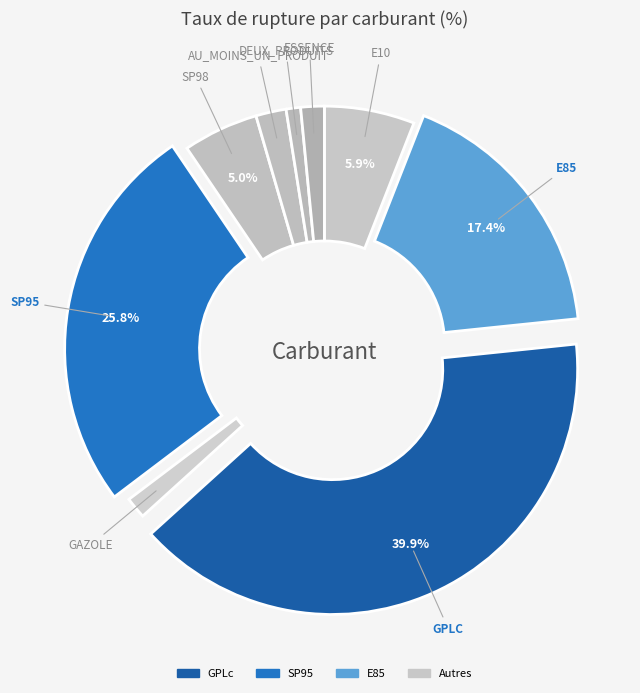

Which category has the biggest portion of the pie?

GPLc